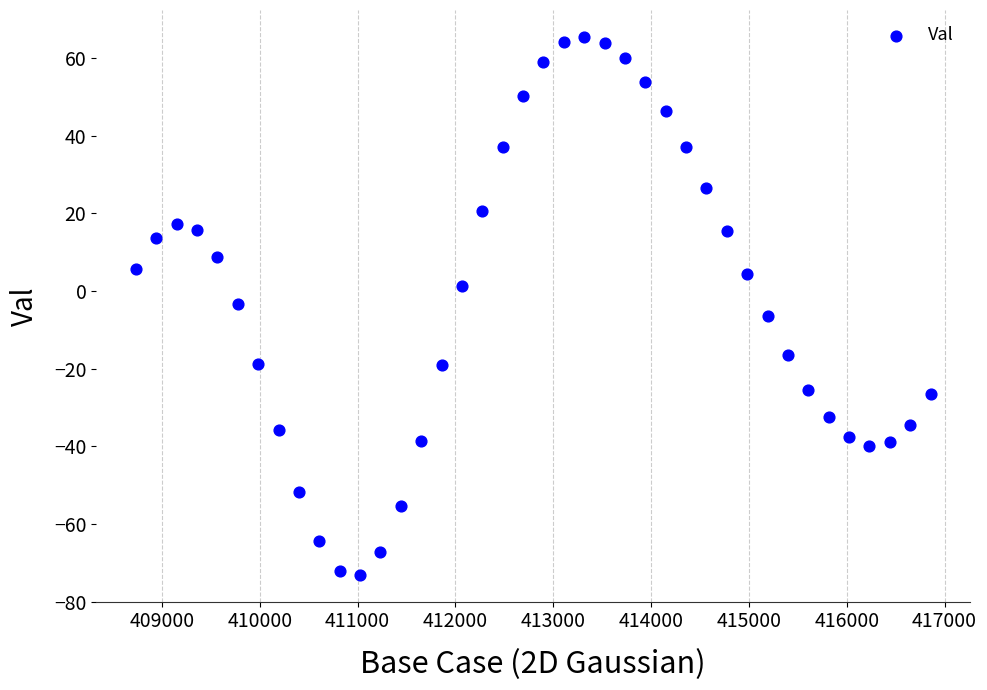

What is the range of Y values (max minus min)?

138.5